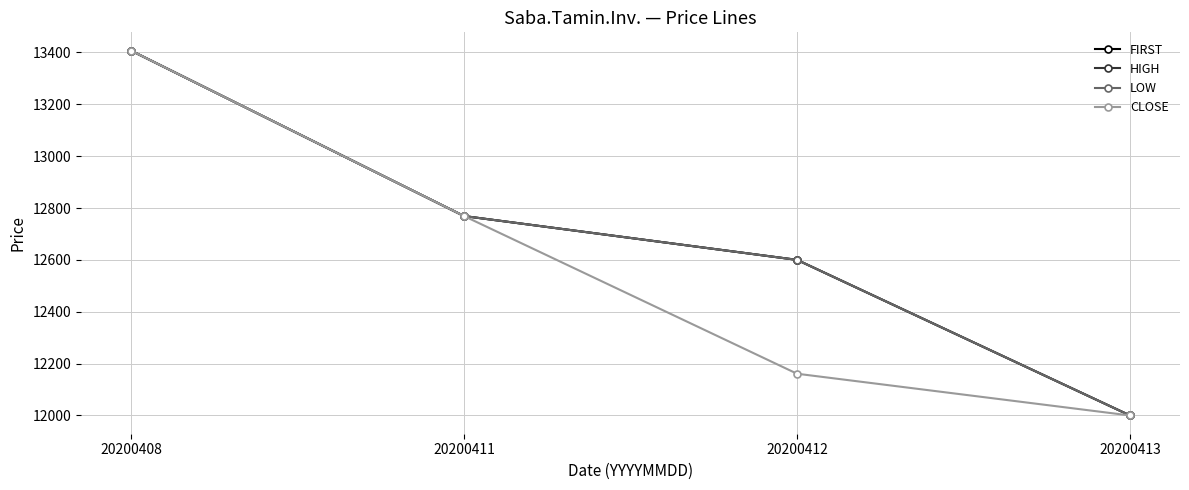

Is this an area chart (filled region under the line)?

No